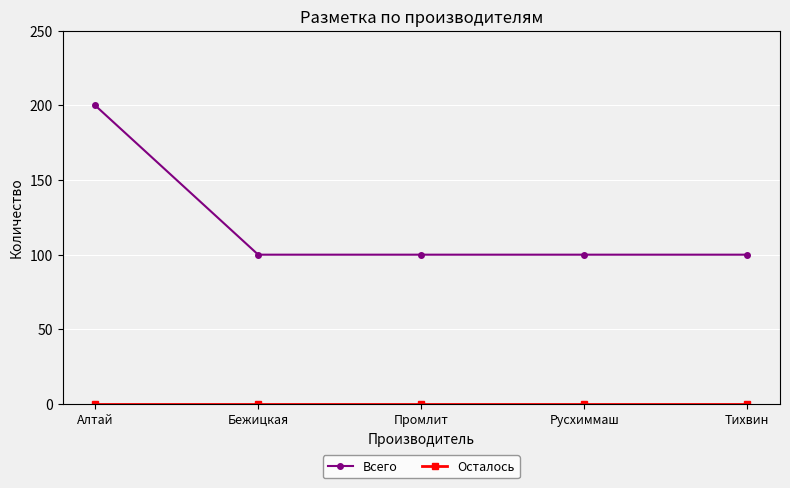

The Всего series shows 100 at Бежицкая. True or false?

True